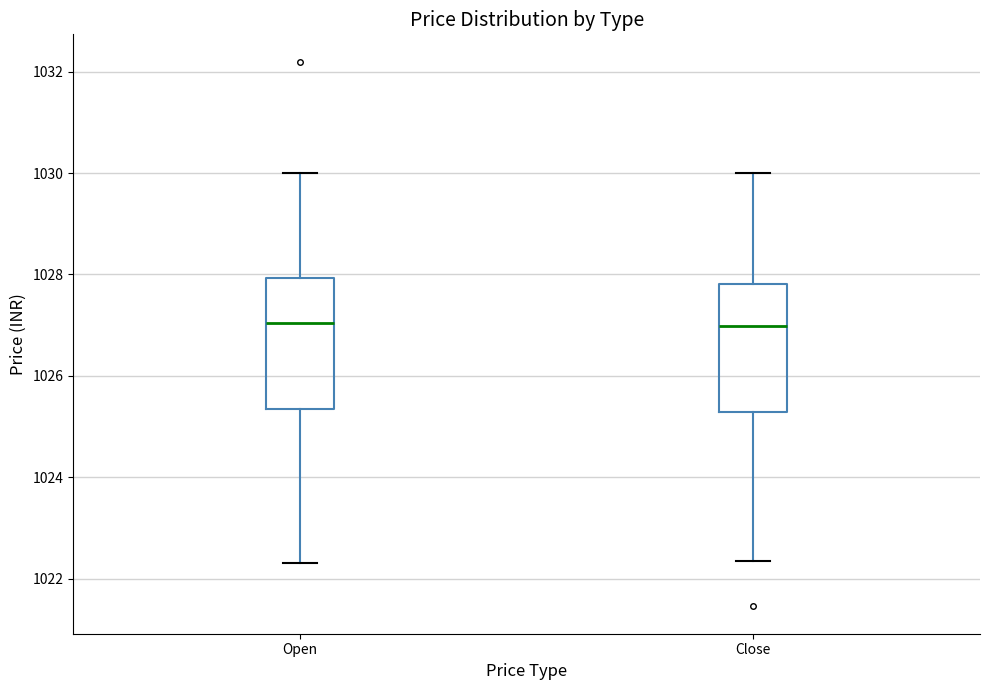

Where is the lower edge of the box for Open on the y-axis? The values are not printed on the chart, so give them approximately, as read against the axis.

1025.4